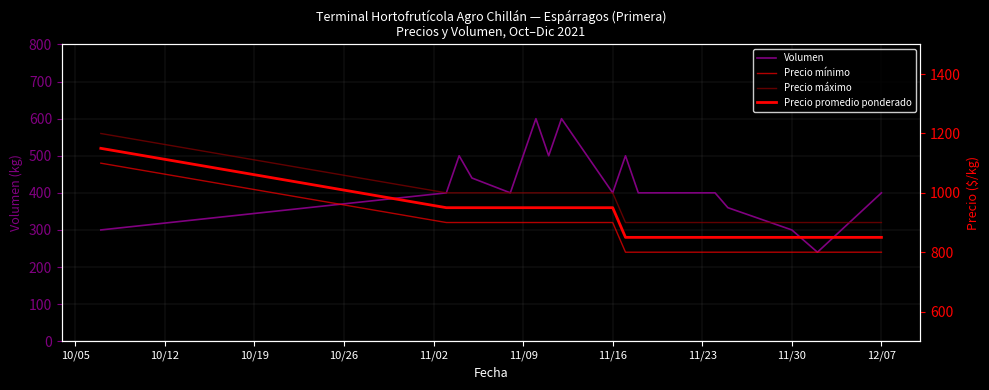

Is it true that Volumen equals 400 at 11/23?

True